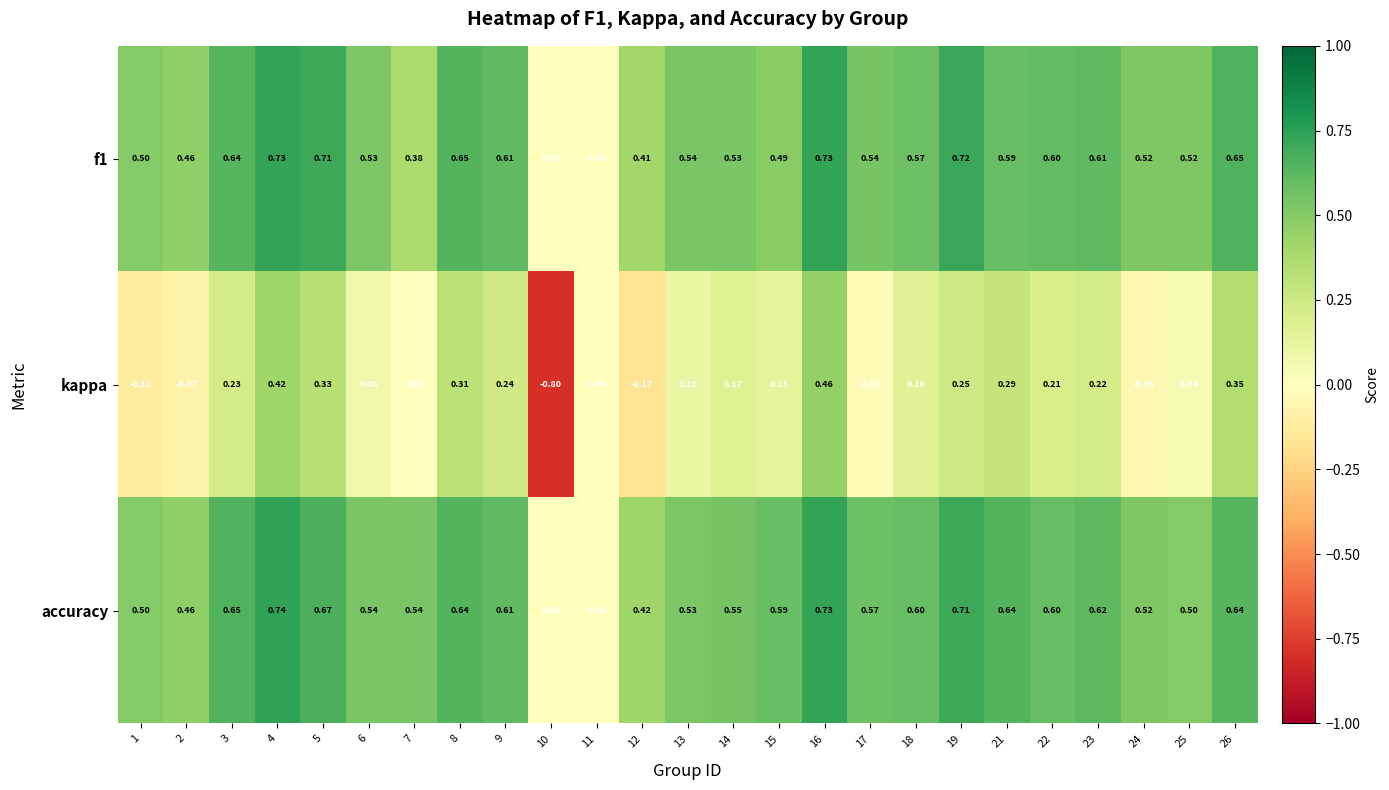

Which series has the widest spread of values?

kappa